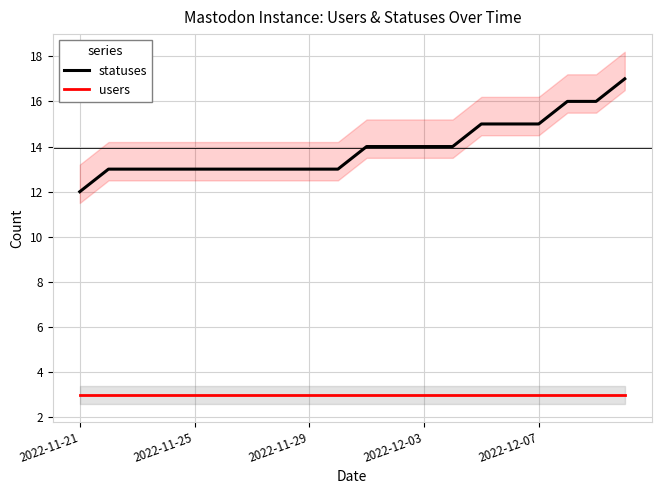

How many data points in statuses are above 14?

6